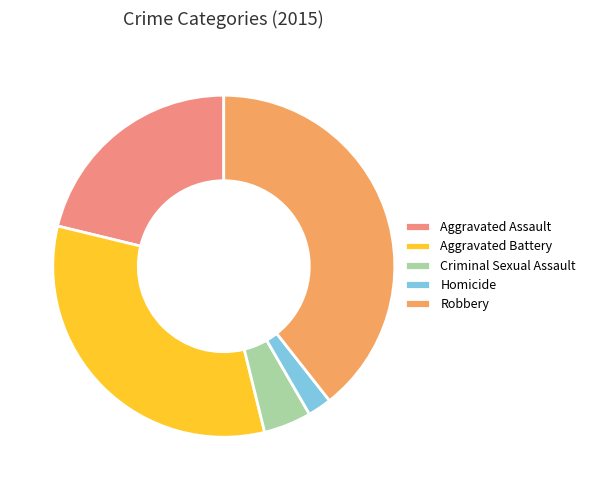

Is it true that Aggravated Assault is 13% of the pie?

False